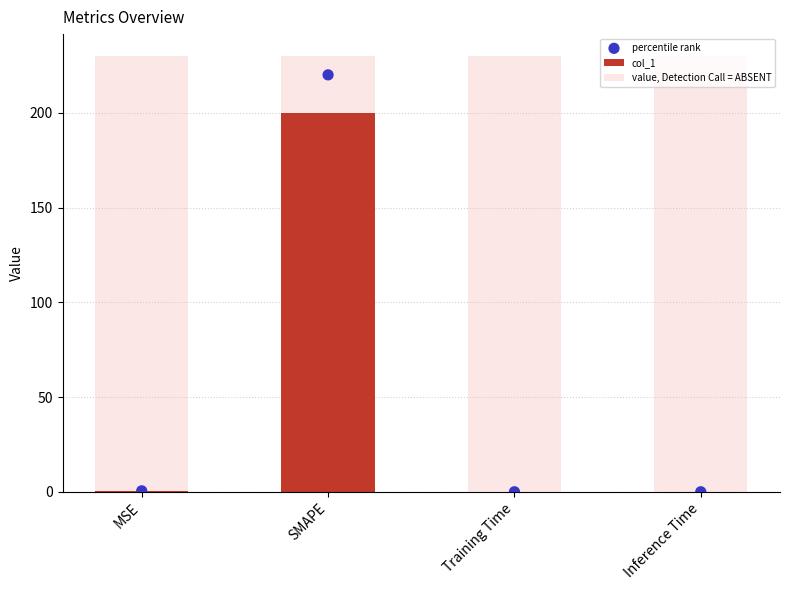

At which category is the sum across all series the highest?

SMAPE